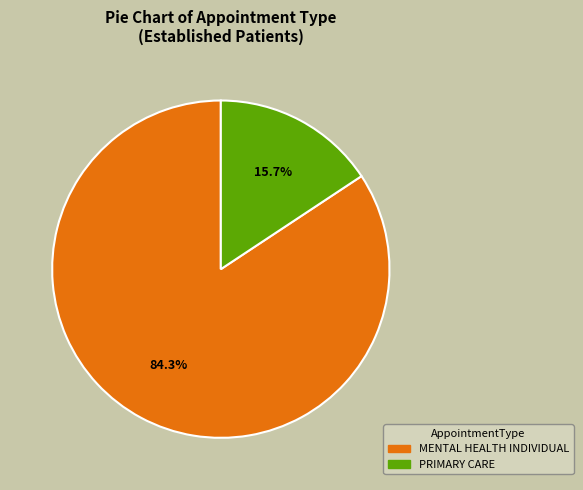

Is there a majority slice in this chart?

Yes